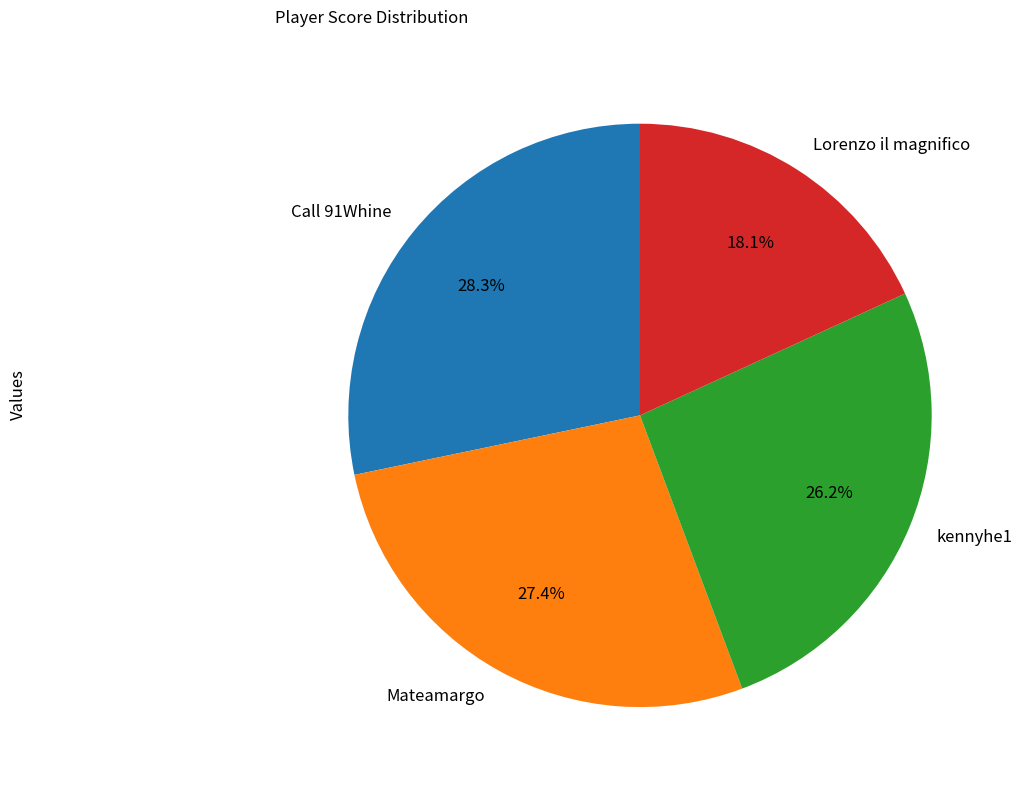

Is it true that Mateamargo is 34% of the pie?

False